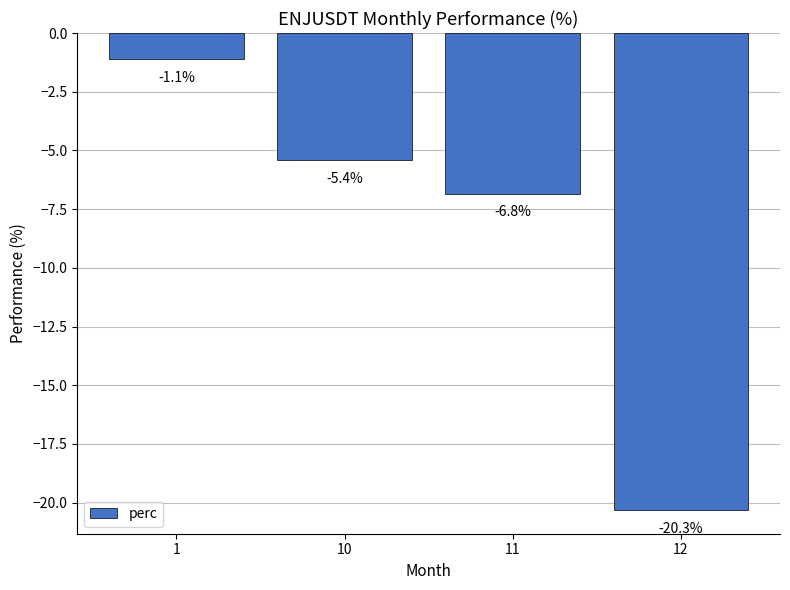

Rank the categories by value from lowest to highest.

12, 11, 10, 1